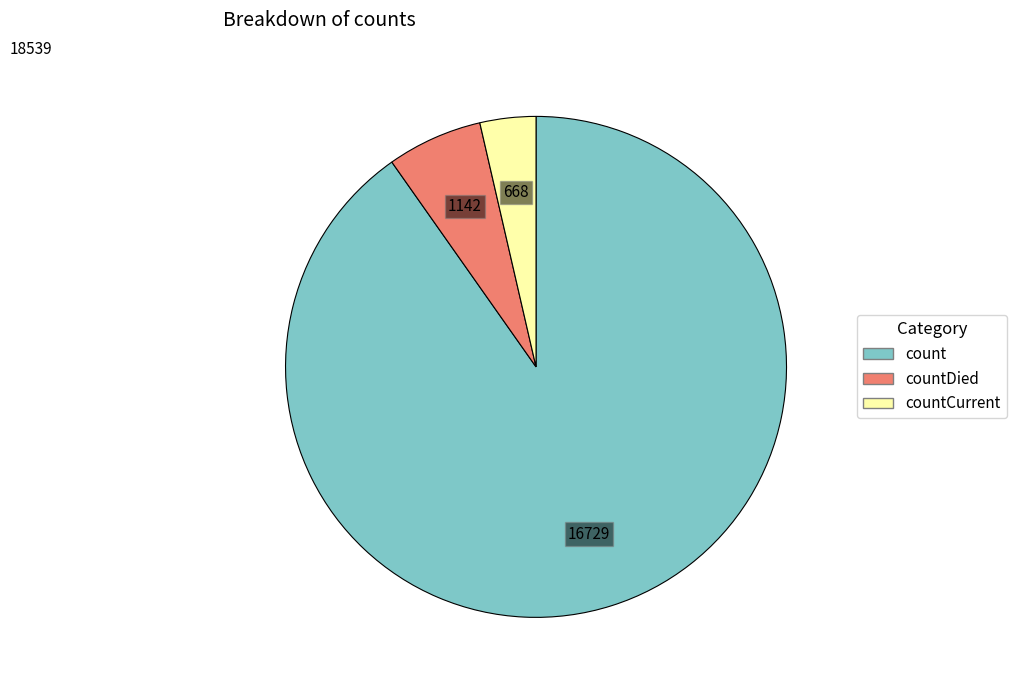

How many segments does this pie chart have?

3